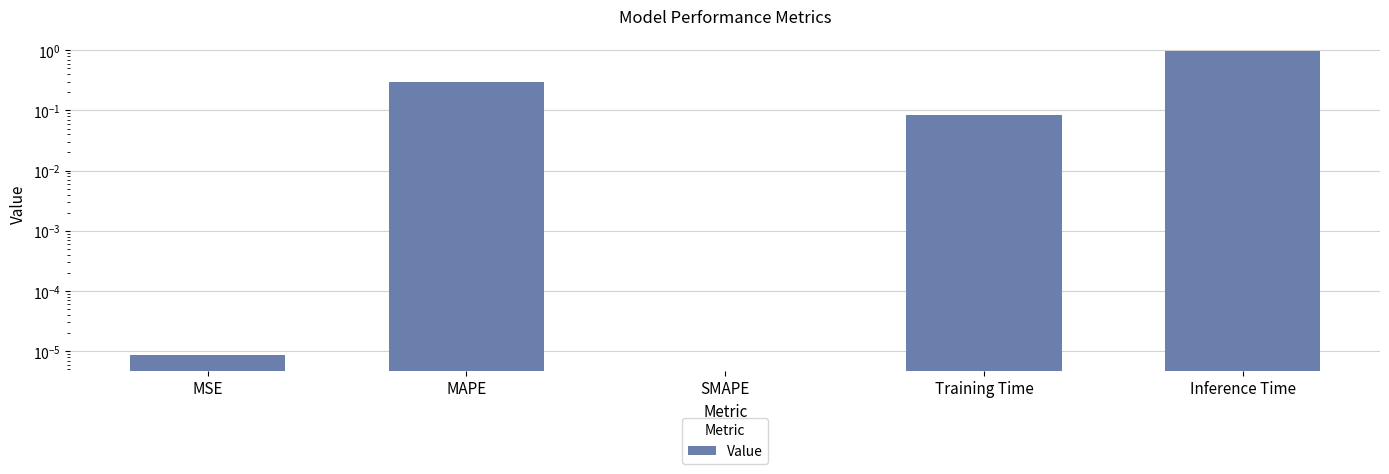

Reading right to left, extract all data points from this chart.

Inference Time=1.0	Training Time=0.1	SMAPE=0.0	MAPE=0.3	MSE=0.0